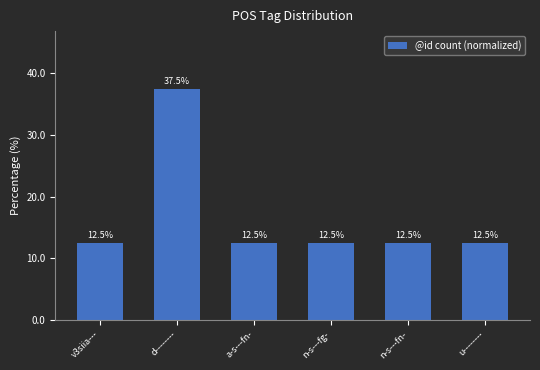

The chart shows a value of 7.9 at d--------. True or false?

False